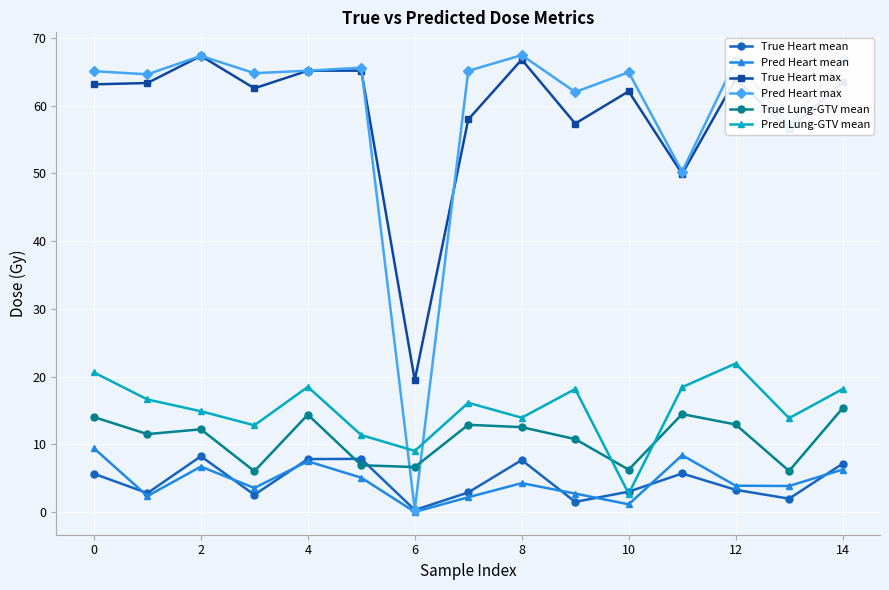

How many interior local peaks does the True Heart mean series have?

4